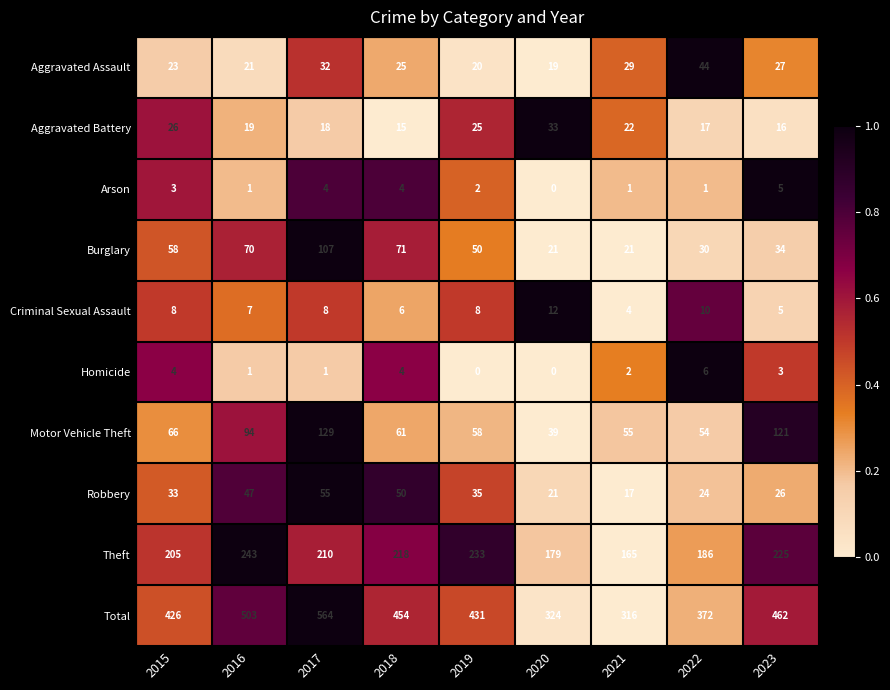

What is the spread (max minus min) of values at 2021?

315